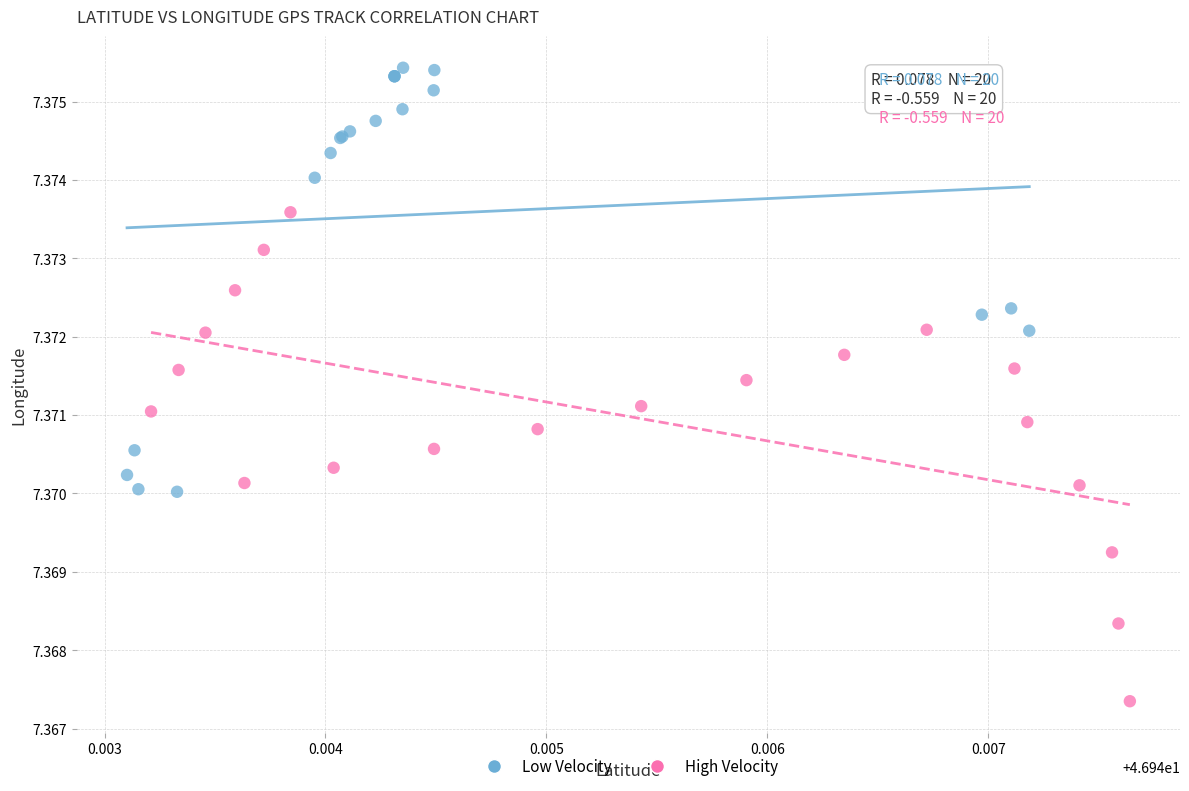

Which series has the largest Y range (max minus min)?

High Velocity